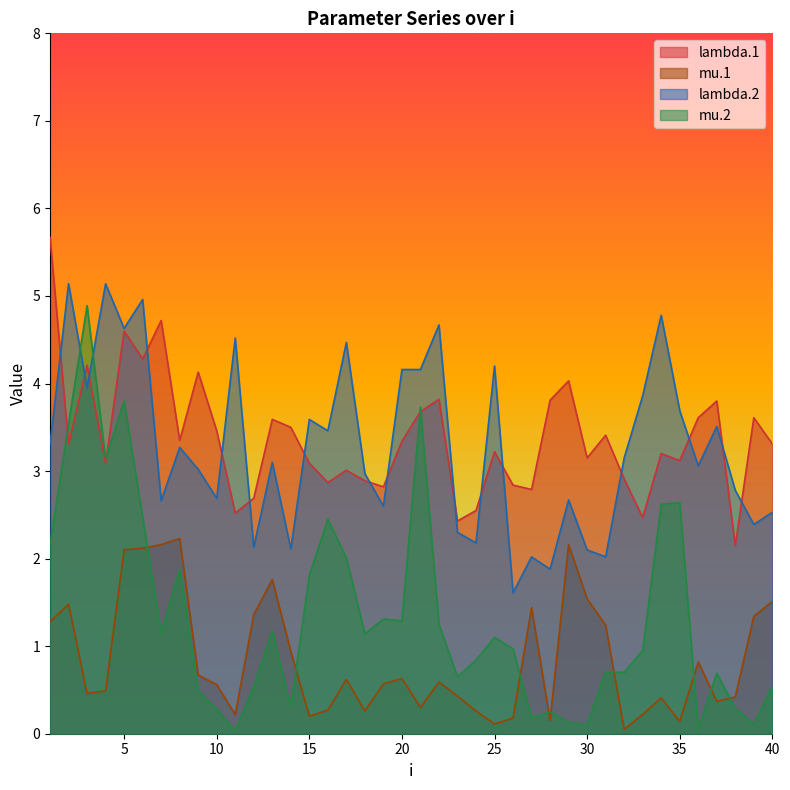

Which series has the largest range (max minus min)?

mu.2